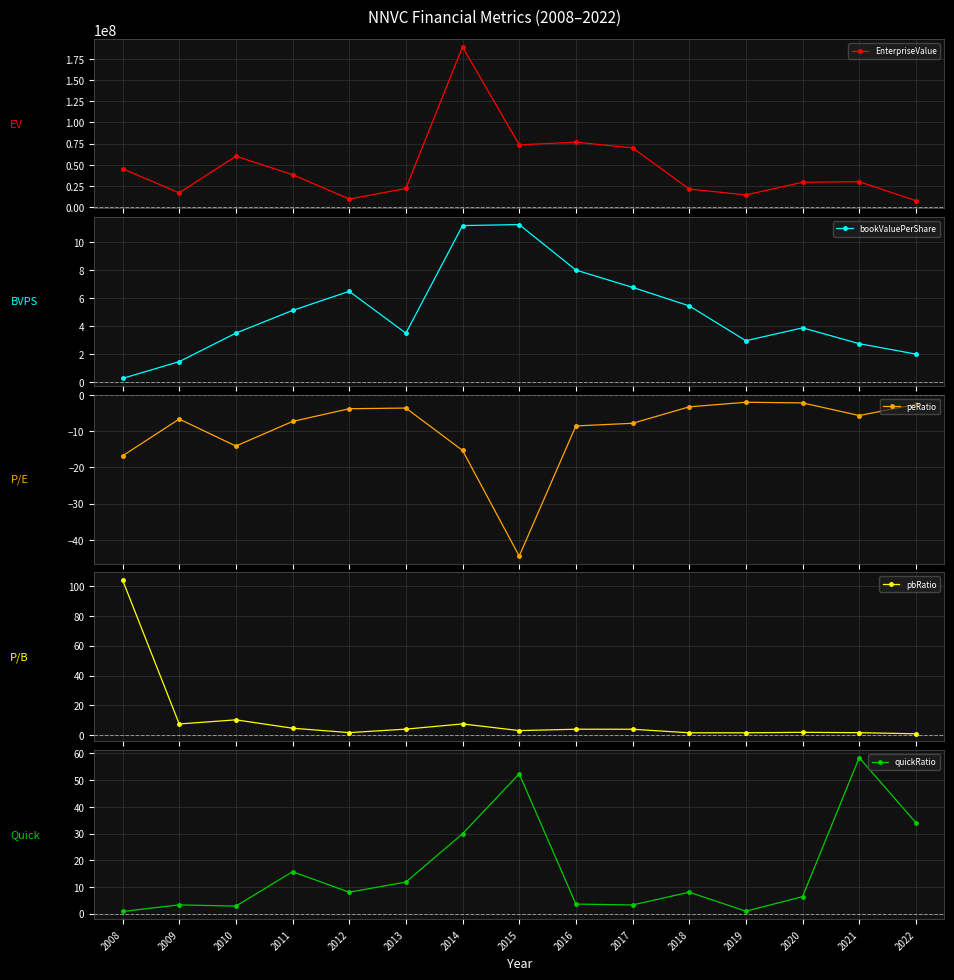

The bookValuePerShare series shows 2.9 at 2022. True or false?

False